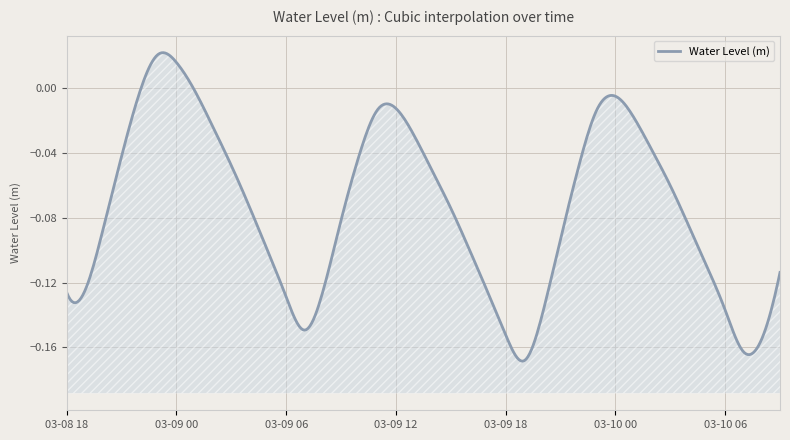

How many values are above zero?

2